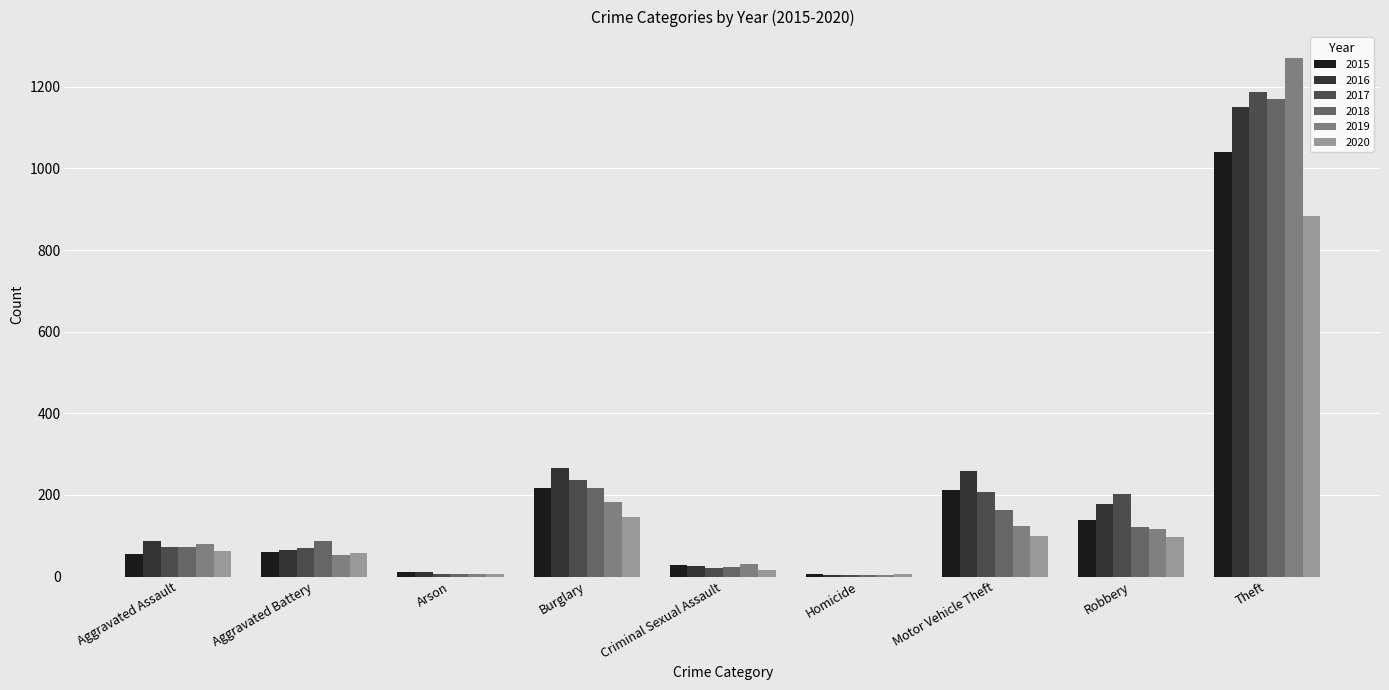

What is the total value across all series at Aggravated Assault?

430